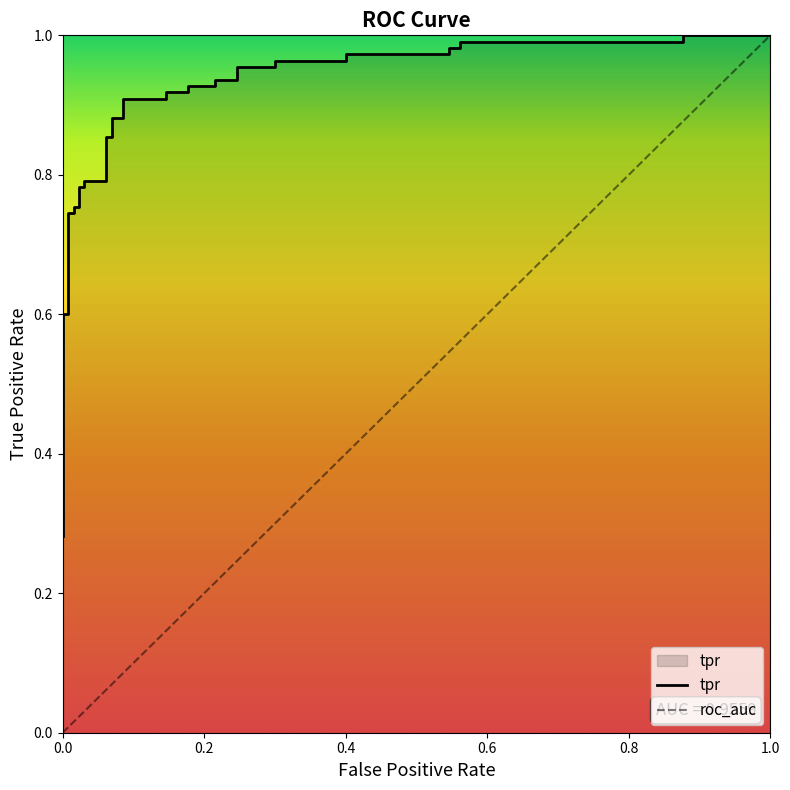

Reading left to right, transcribe all the data shown in this chart.

0.3	0.3	0.3	0.3	0.4	0.6	0.6	0.7	0.7	0.8	0.8	0.8	0.8	0.8	0.8	0.9	0.9	0.9	0.9	0.9	0.9	0.9	0.9	0.9	0.9	0.9	0.9	1.0	1.0	1.0	1.0	1.0	1.0	1.0	1.0	1.0	1.0	1.0	1.0